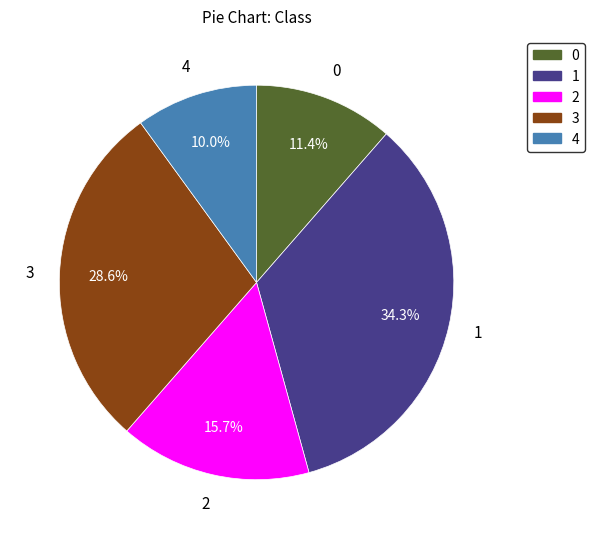

Is there any slice that represents more than half of the pie?

No